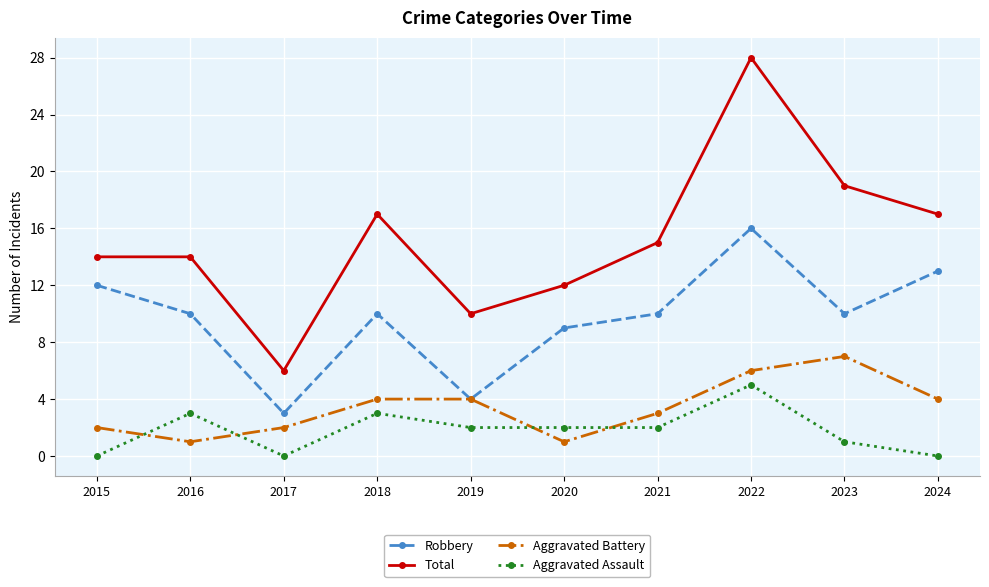

What is the difference between the highest and lowest values at 2024?

17